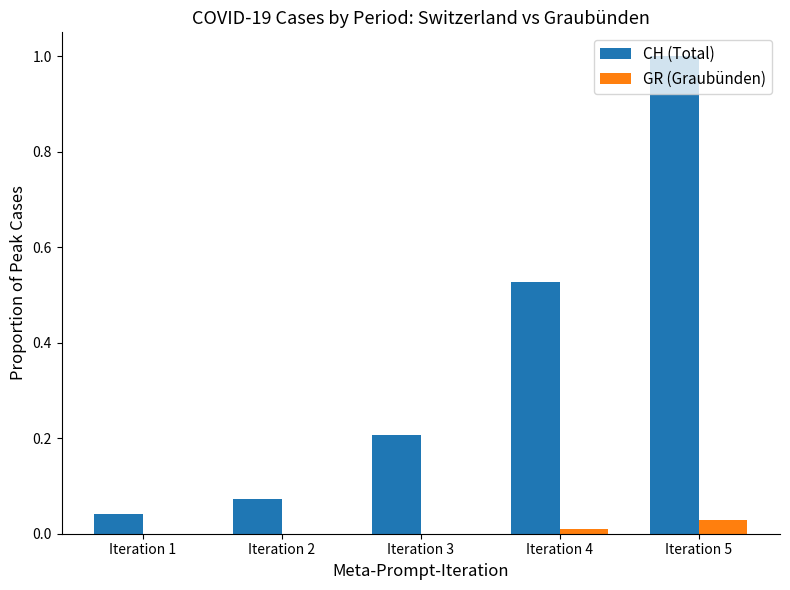

The GR (Graubünden) series shows 0.0 at Iteration 1. True or false?

True